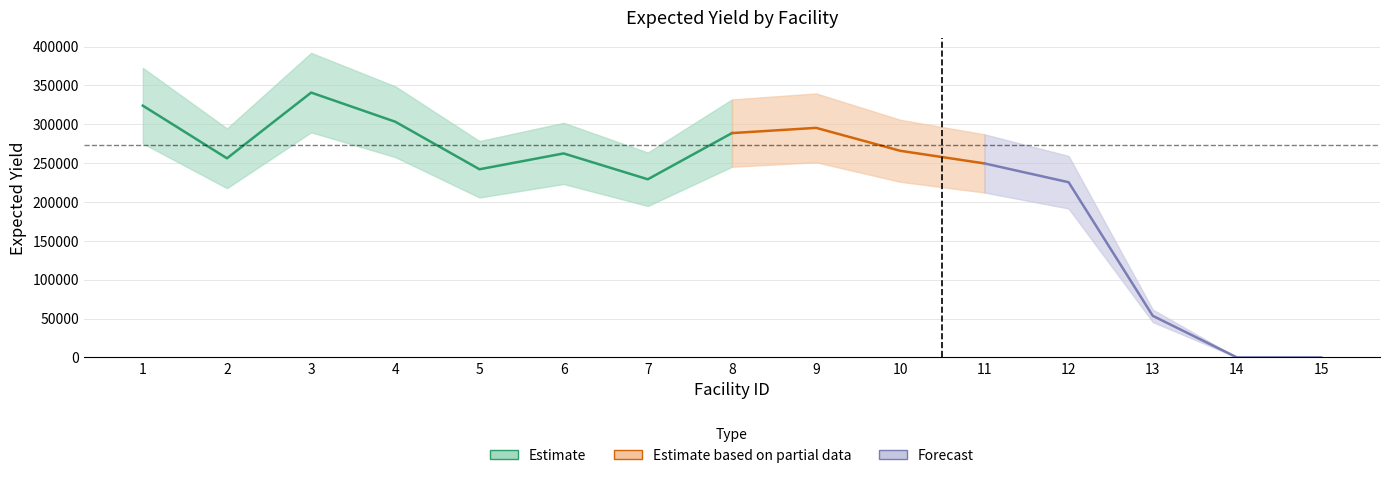

How many points are lower than both their immediate neighbors (excluding endpoints)?

3